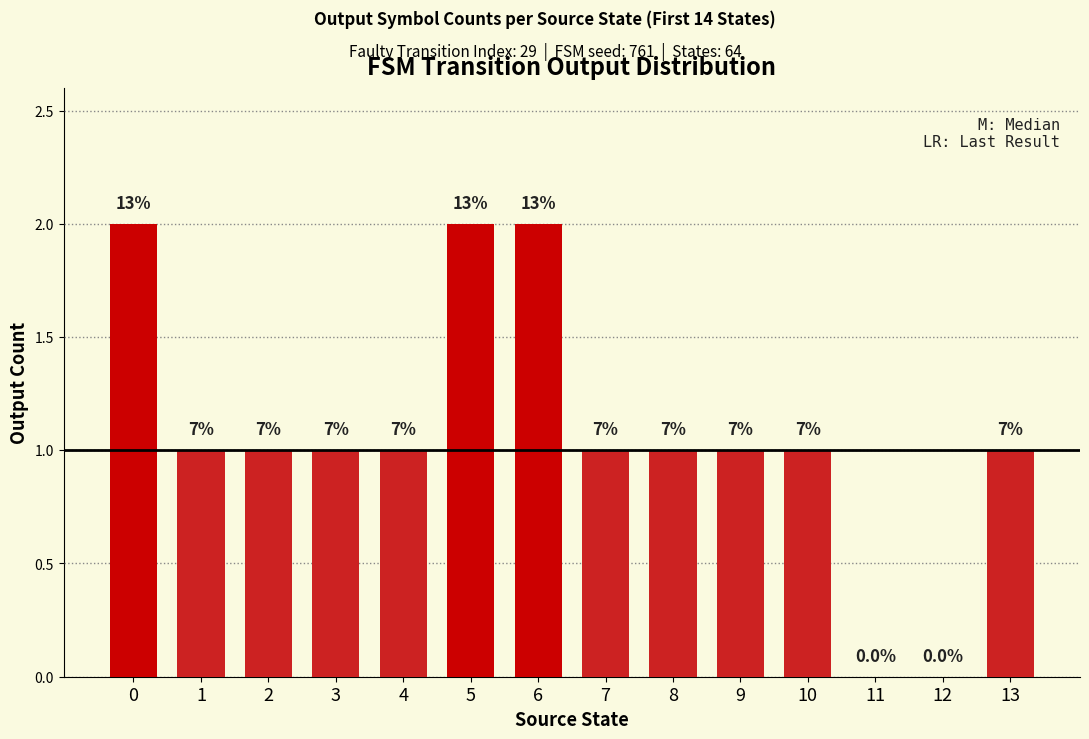

How many data points are less than 1?

2